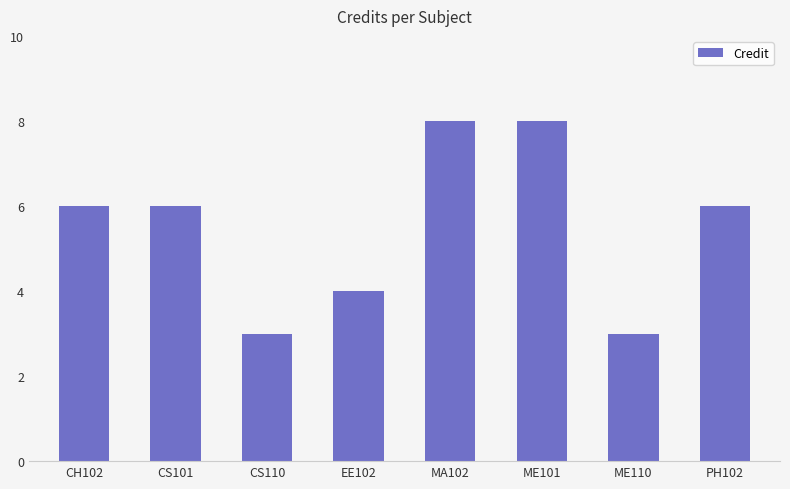

Reading left to right, list all the values displayed in this chart.

CH102=6	CS101=6	CS110=3	EE102=4	MA102=8	ME101=8	ME110=3	PH102=6